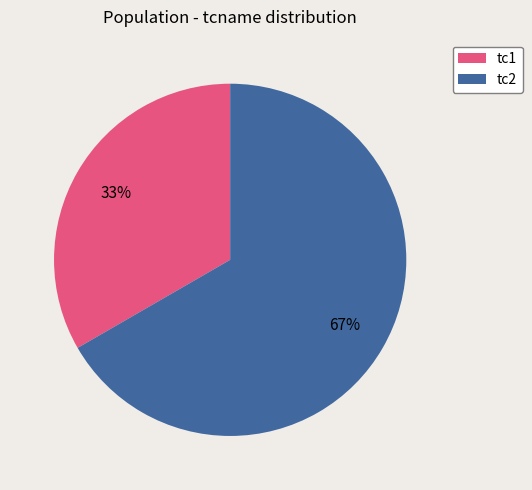

To the nearest percent, what portion does tc1 represent?

33%